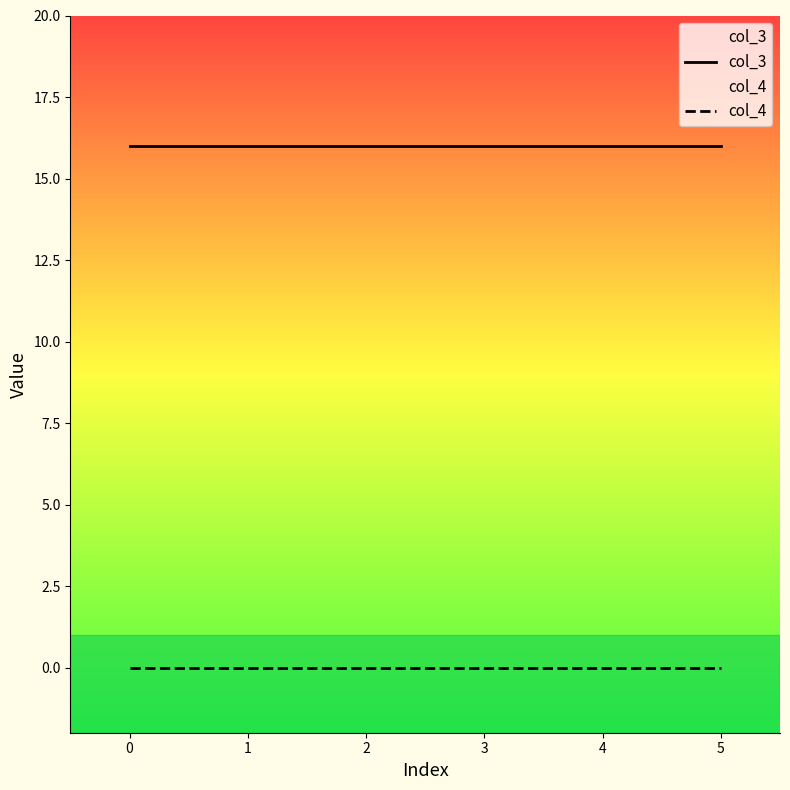

The col_3 series shows 16 at 0. True or false?

True